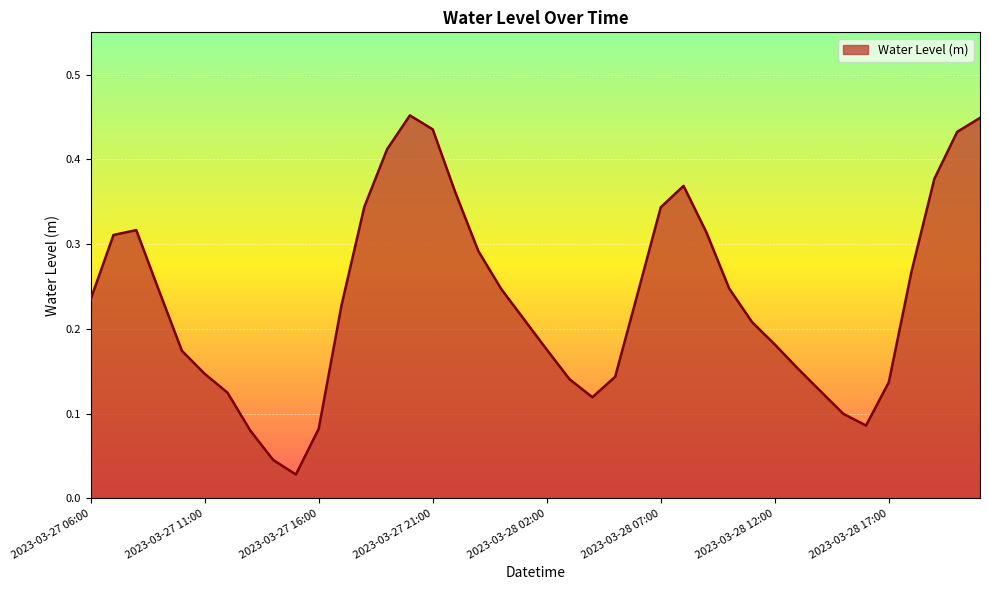

Count the number of data series in this chart.

1